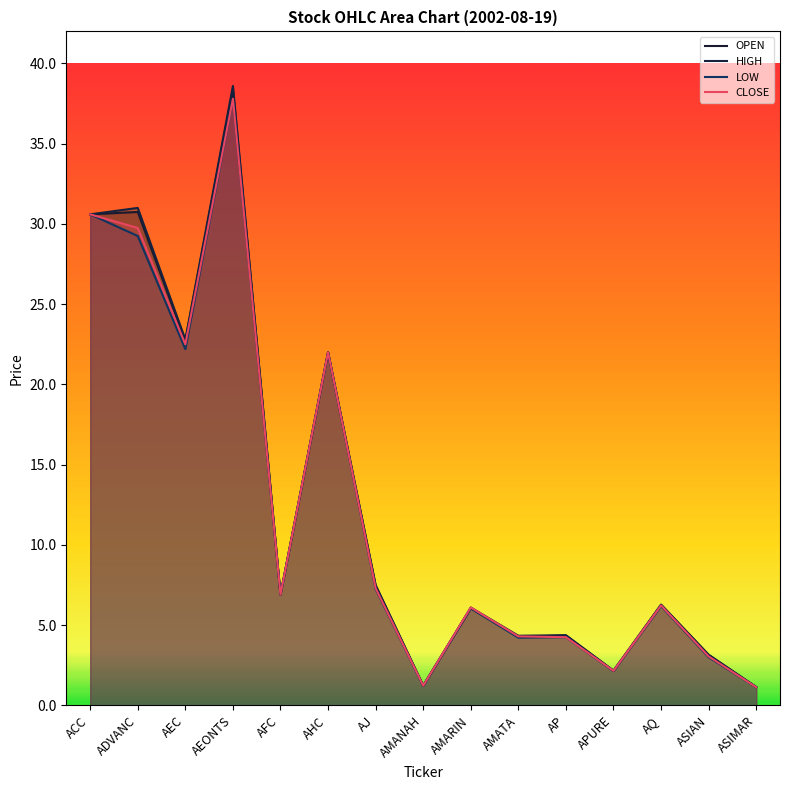

What is the difference between the second highest and second lowest values in the LOW series?

29.4